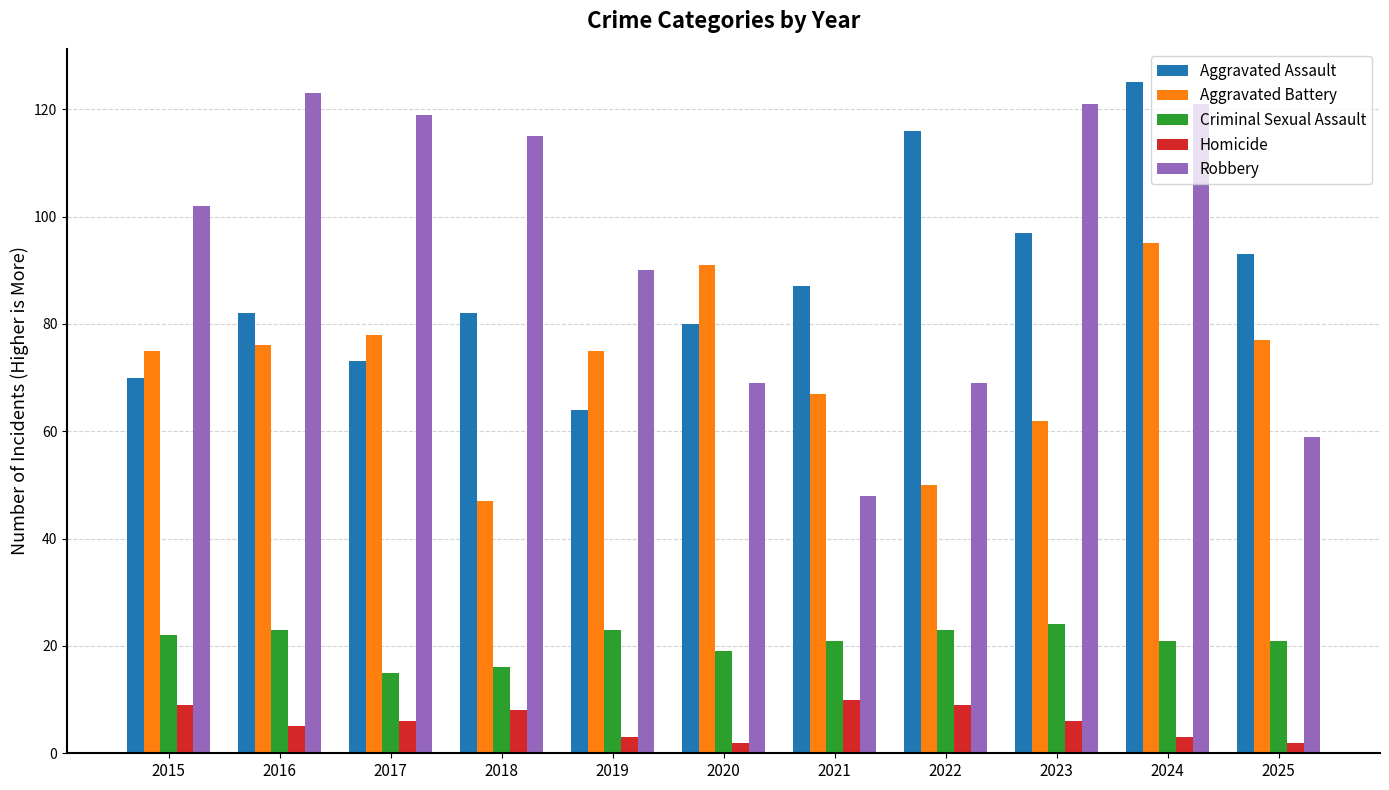

Reading left to right, extract all data points from this chart.

Aggravated Assault: 2015=70	2016=82	2017=73	2018=82	2019=64	2020=80	2021=87	2022=116	2023=97	2024=125	2025=93
Aggravated Battery: 2015=75	2016=76	2017=78	2018=47	2019=75	2020=91	2021=67	2022=50	2023=62	2024=95	2025=77
Criminal Sexual Assault: 2015=22	2016=23	2017=15	2018=16	2019=23	2020=19	2021=21	2022=23	2023=24	2024=21	2025=21
Homicide: 2015=9	2016=5	2017=6	2018=8	2019=3	2020=2	2021=10	2022=9	2023=6	2024=3	2025=2
Robbery: 2015=102	2016=123	2017=119	2018=115	2019=90	2020=69	2021=48	2022=69	2023=121	2024=121	2025=59